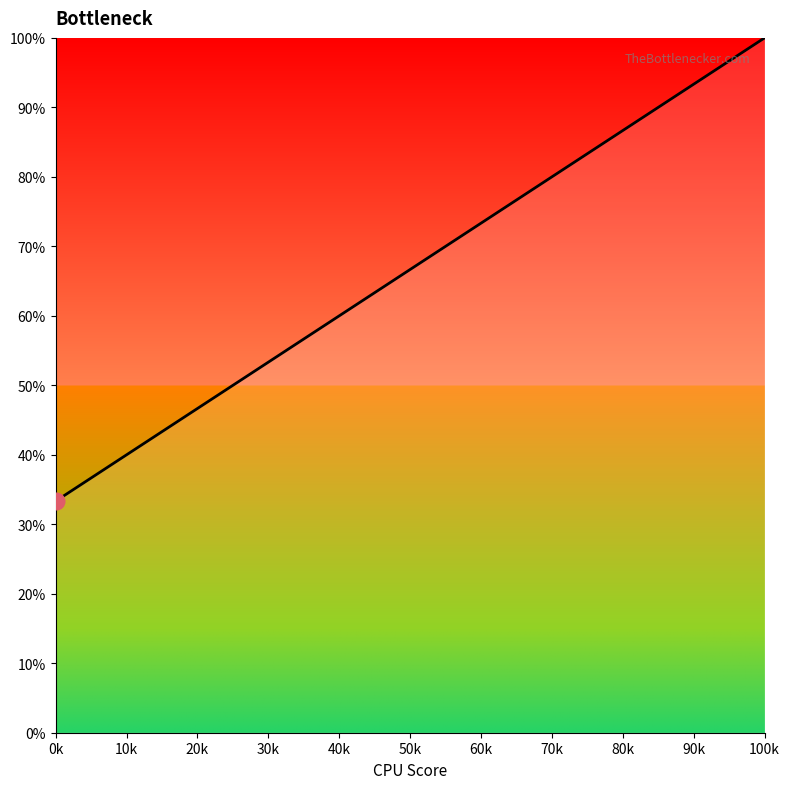

What is the sum of all values?

200.0